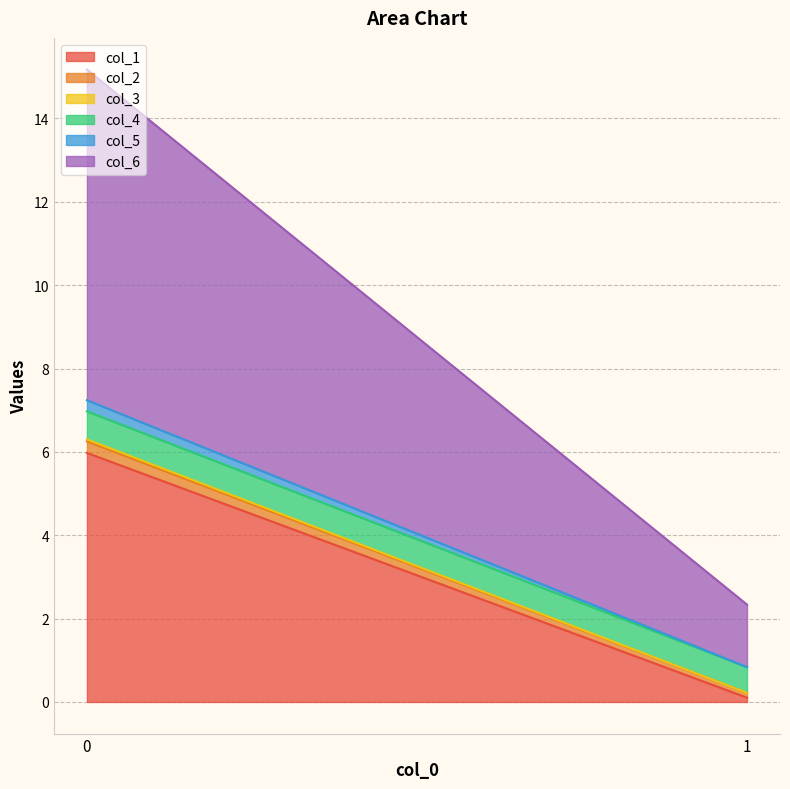

Does the chart have visible grid lines?

Yes